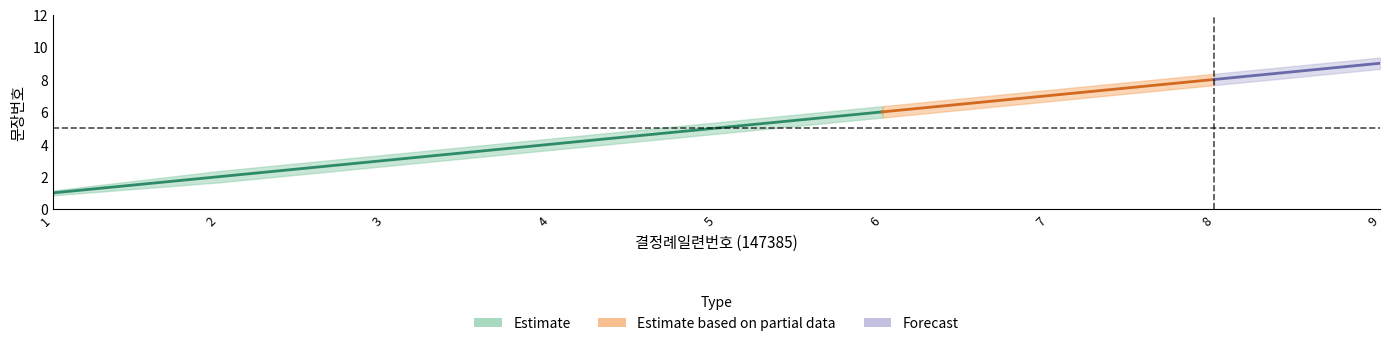

Which has a higher value, 7 or 2?

7